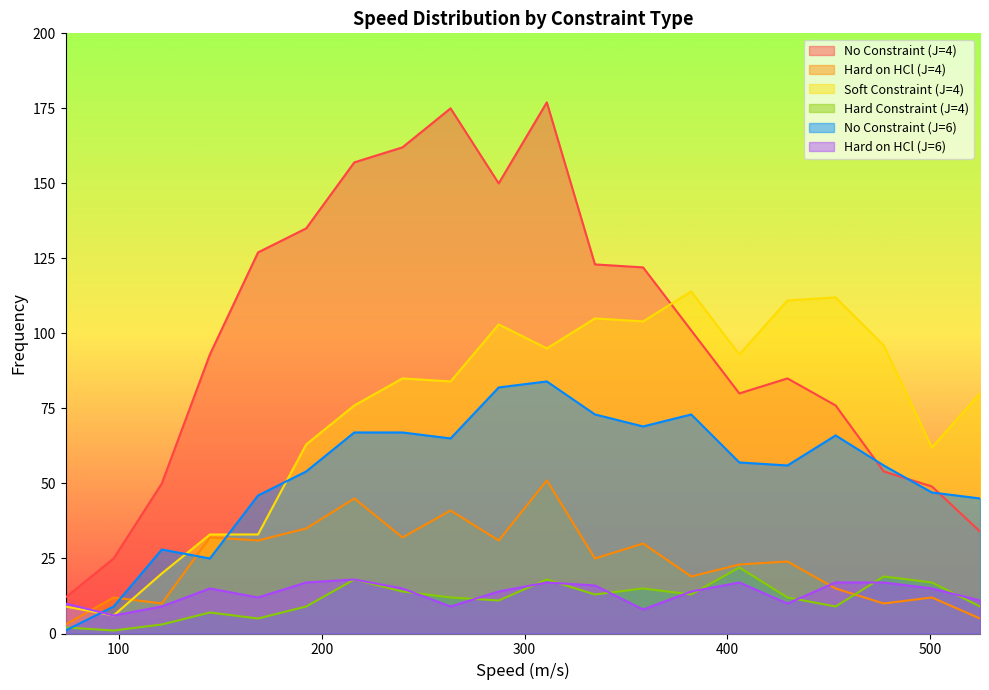

True or false: Hard on HCl (J=4) has more than 0 interior local peaks.

True